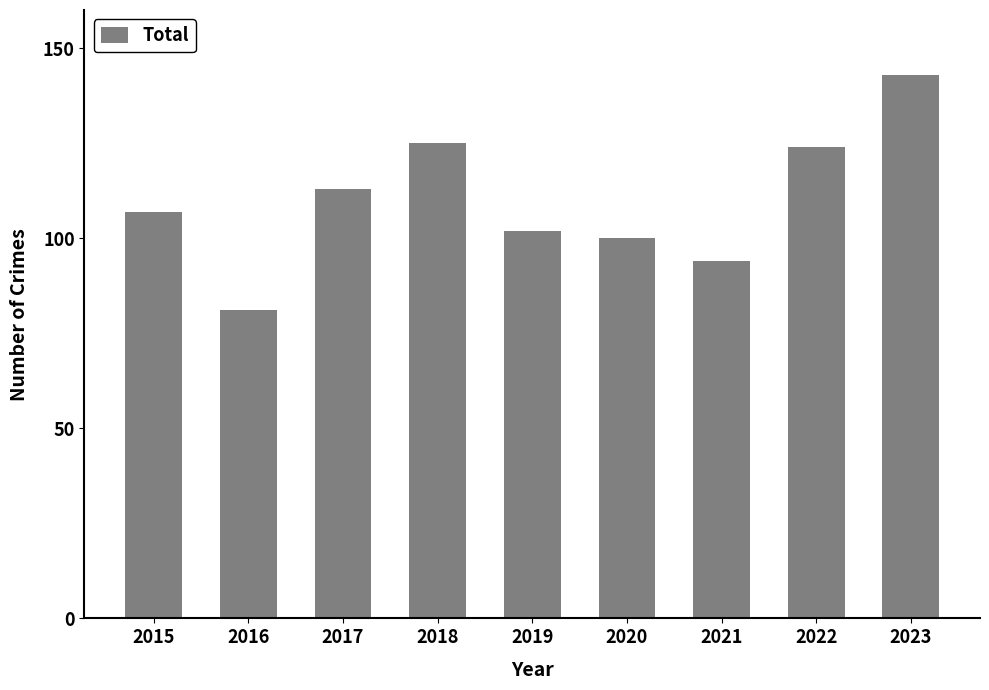

What is the sum of all values?

989